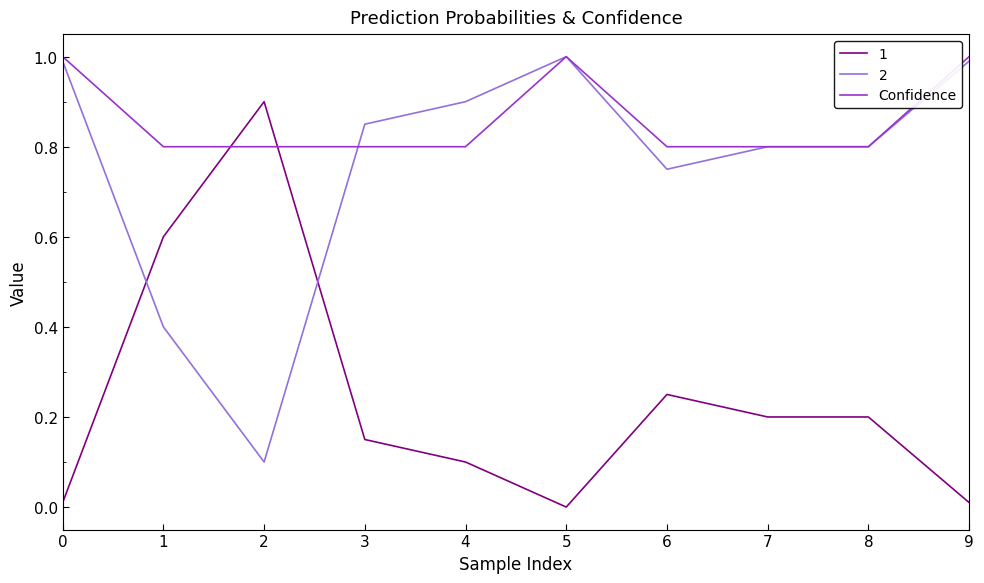

What is the highest value of the 1 series?

0.9